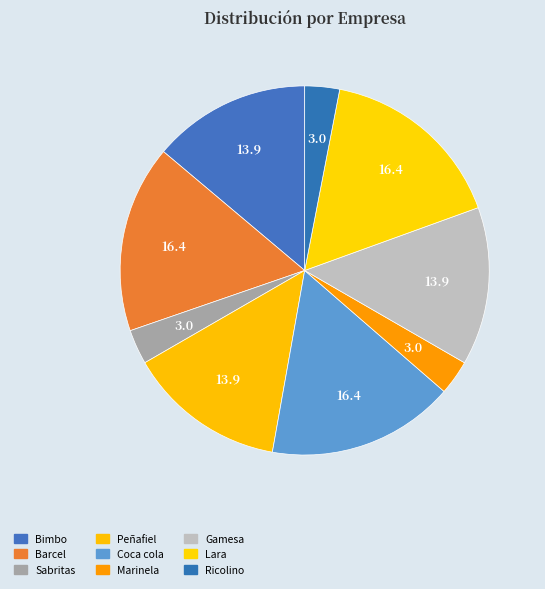

How many segments does this pie chart have?

9